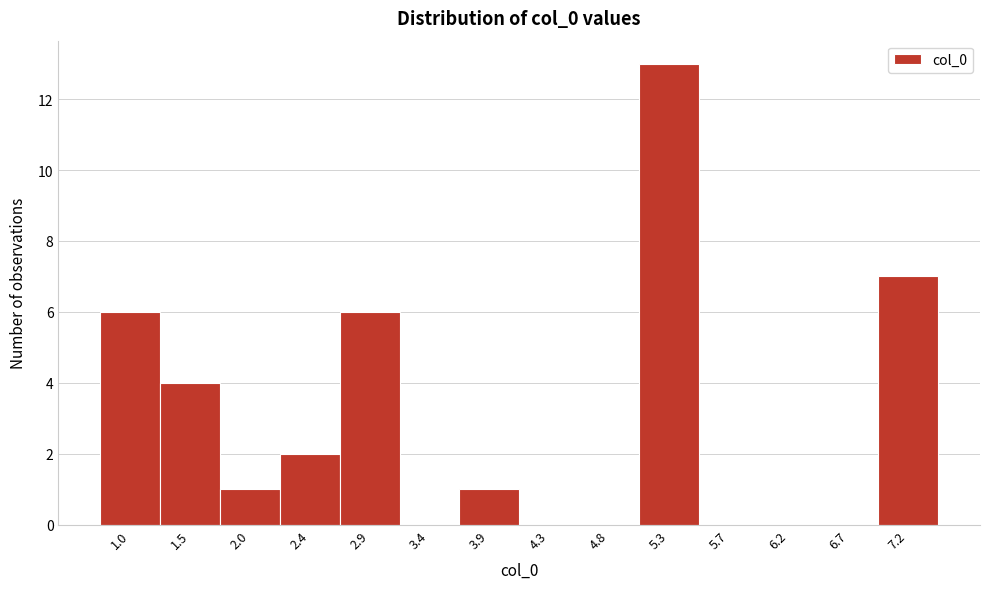

Reading left to right, transcribe all the data shown in this chart.

1.0=6	1.5=4	2.0=1	2.4=2	2.9=6	3.4=0	3.9=1	4.3=0	4.8=0	5.3=13	5.7=0	6.2=0	6.7=0	7.2=7